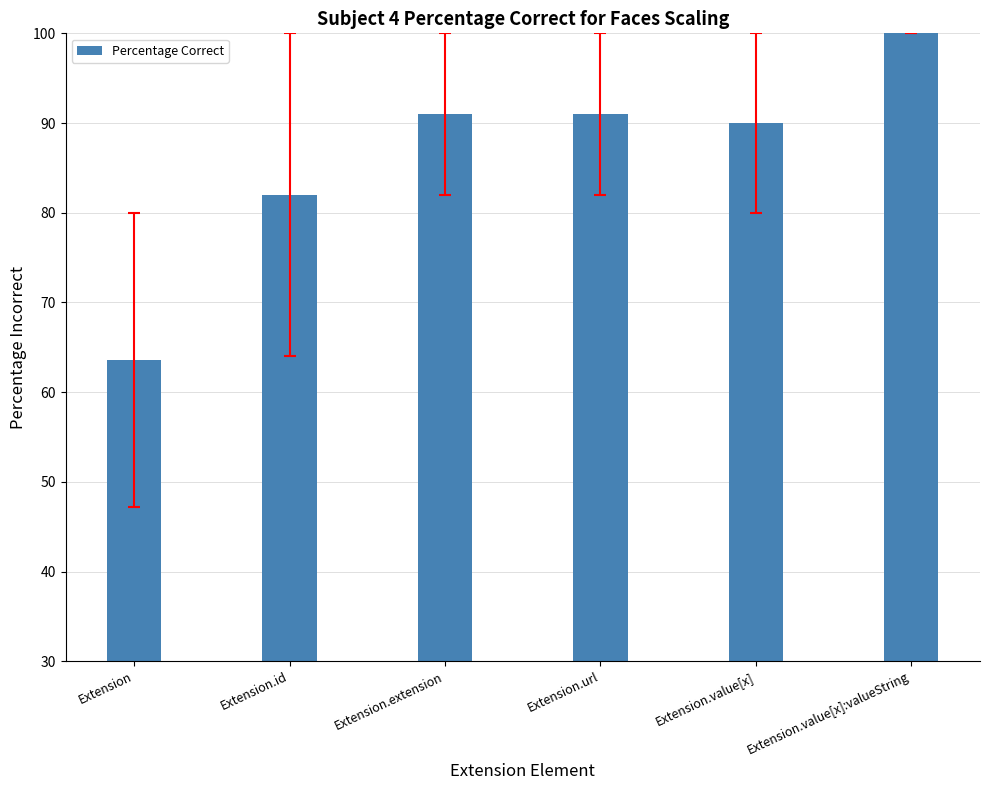

At which label is the value closest to 81?

Extension.id